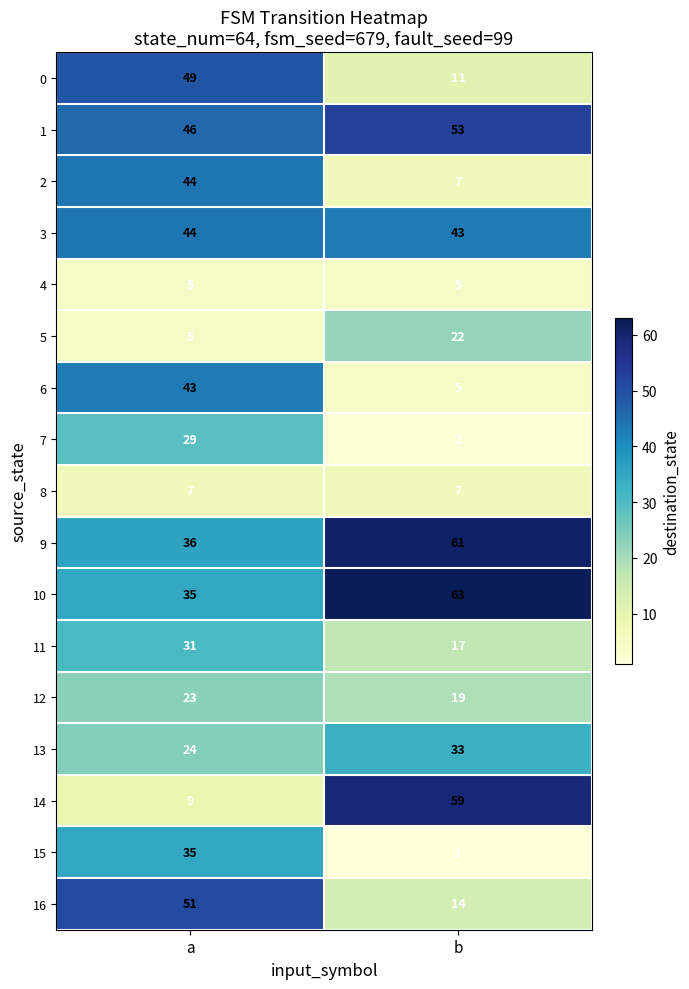

List the labels in order of 9 value, smallest first.

a, b